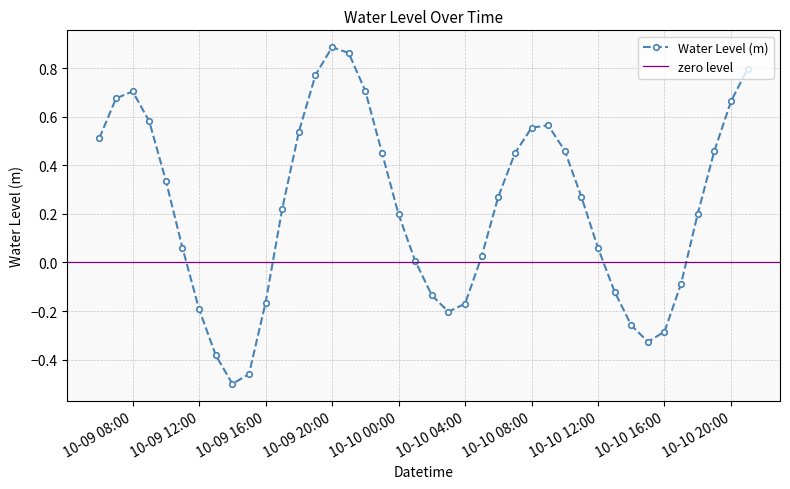

Rank the categories by value from lowest to highest.

2024-10-09 14:00:00, 2024-10-09 15:00:00, 2024-10-09 13:00:00, 2024-10-10 15:00:00, 2024-10-10 16:00:00, 2024-10-10 14:00:00, 2024-10-10 03:00:00, 2024-10-09 12:00:00, 2024-10-10 04:00:00, 2024-10-09 16:00:00, 2024-10-10 02:00:00, 2024-10-10 13:00:00, 2024-10-10 17:00:00, 2024-10-10 01:00:00, 2024-10-10 05:00:00, 2024-10-10 12:00:00, 2024-10-09 11:00:00, 2024-10-10 00:00:00, 2024-10-10 18:00:00, 2024-10-09 17:00:00, 2024-10-10 11:00:00, 2024-10-10 06:00:00, 2024-10-09 10:00:00, 2024-10-10 07:00:00, 2024-10-09 23:00:00, 2024-10-10 19:00:00, 2024-10-10 10:00:00, 2024-10-09 06:00:00, 2024-10-09 18:00:00, 2024-10-10 08:00:00, 2024-10-10 09:00:00, 2024-10-09 09:00:00, 2024-10-10 20:00:00, 2024-10-09 07:00:00, 2024-10-09 08:00:00, 2024-10-09 22:00:00, 2024-10-09 19:00:00, 2024-10-10 21:00:00, 2024-10-09 21:00:00, 2024-10-09 20:00:00